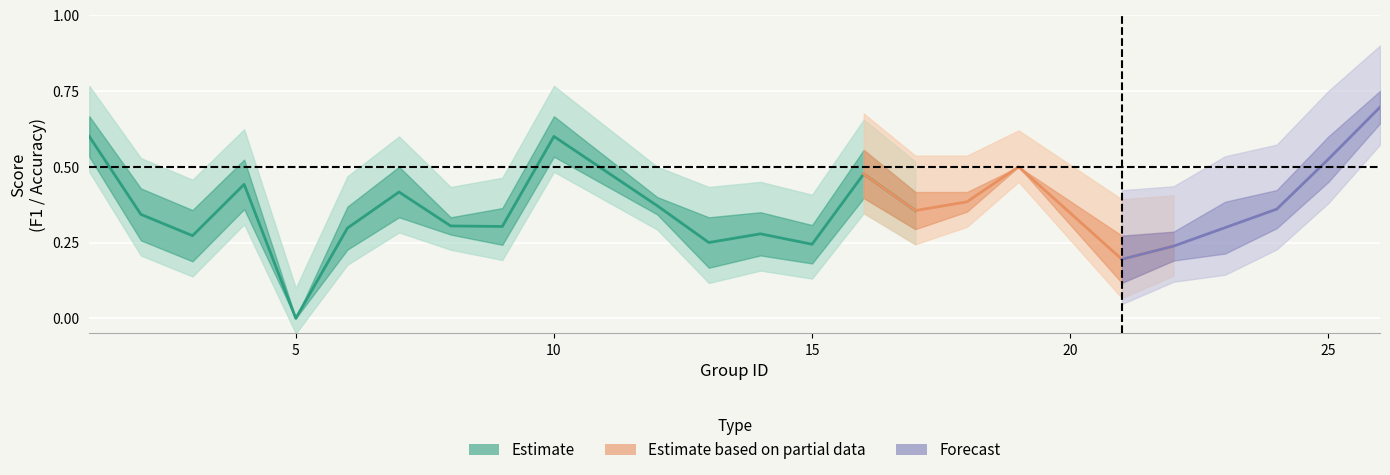

Where is the first local maximum for f1?

4